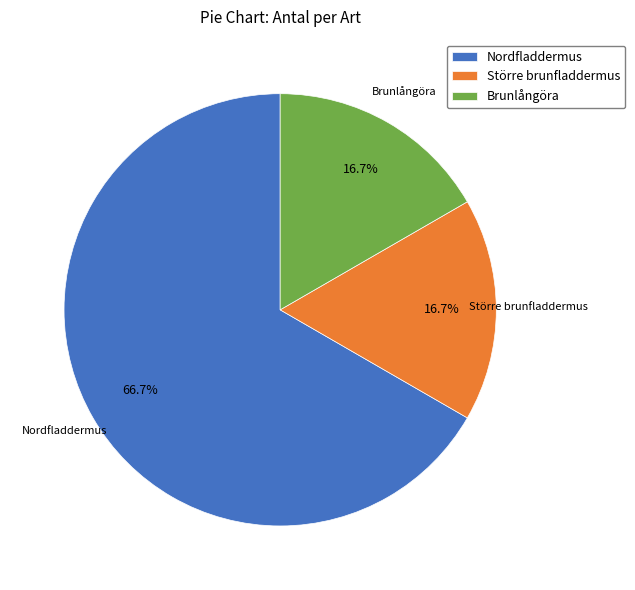

How many slices are in this pie chart?

3